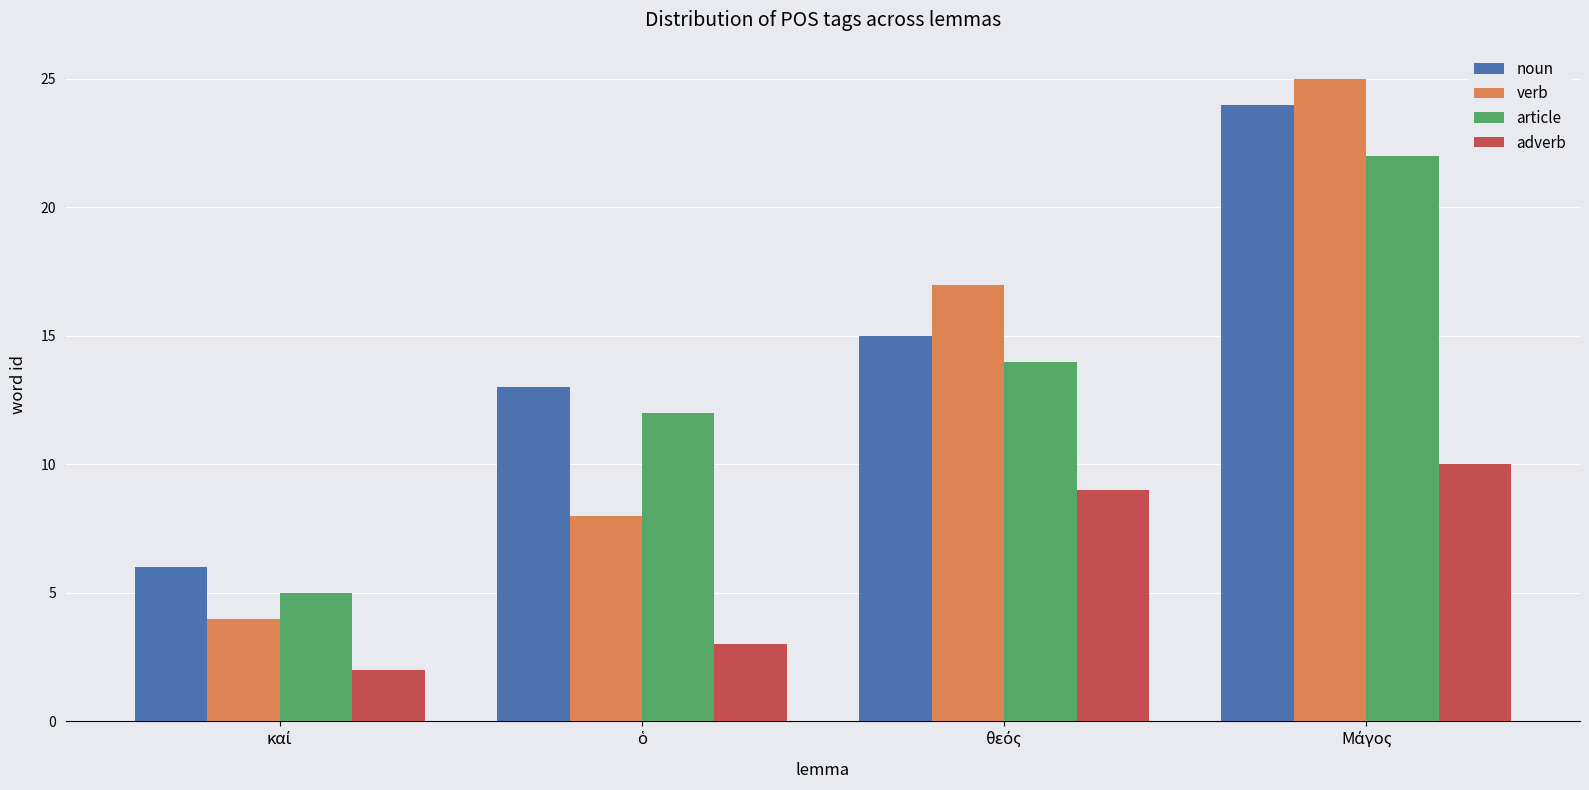

Which series has the widest spread of values?

verb